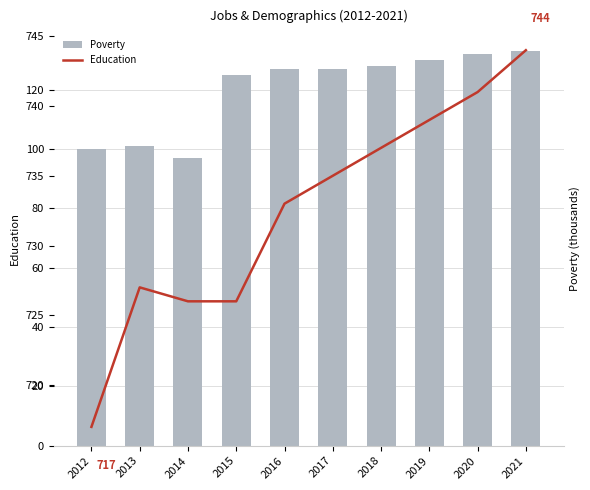

What is the total value across all series at 2016?

860